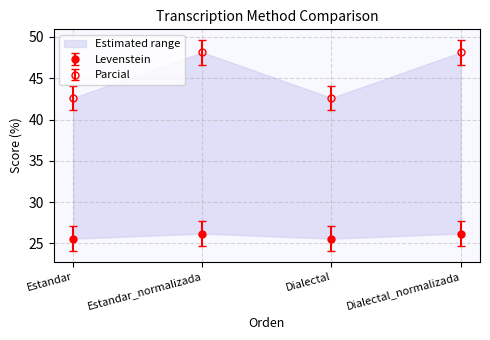

How many Levenstein values are between 25 and 26?

2